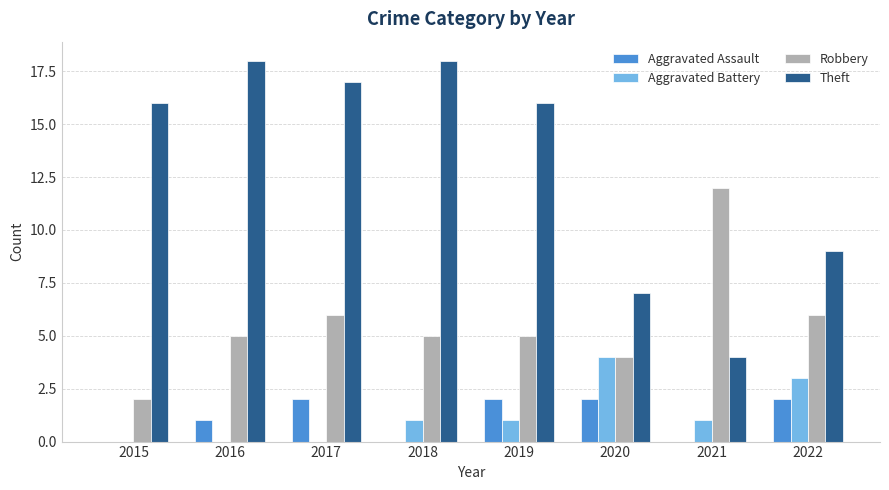

Between 2017 and 2021, which series saw the biggest shift?

Theft